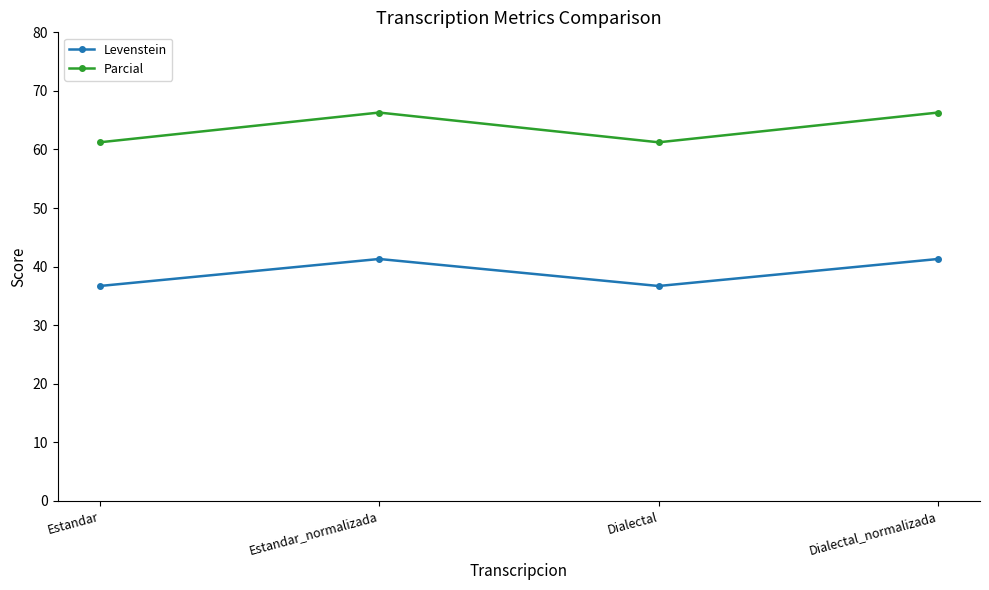

How many series are shown in this chart?

2